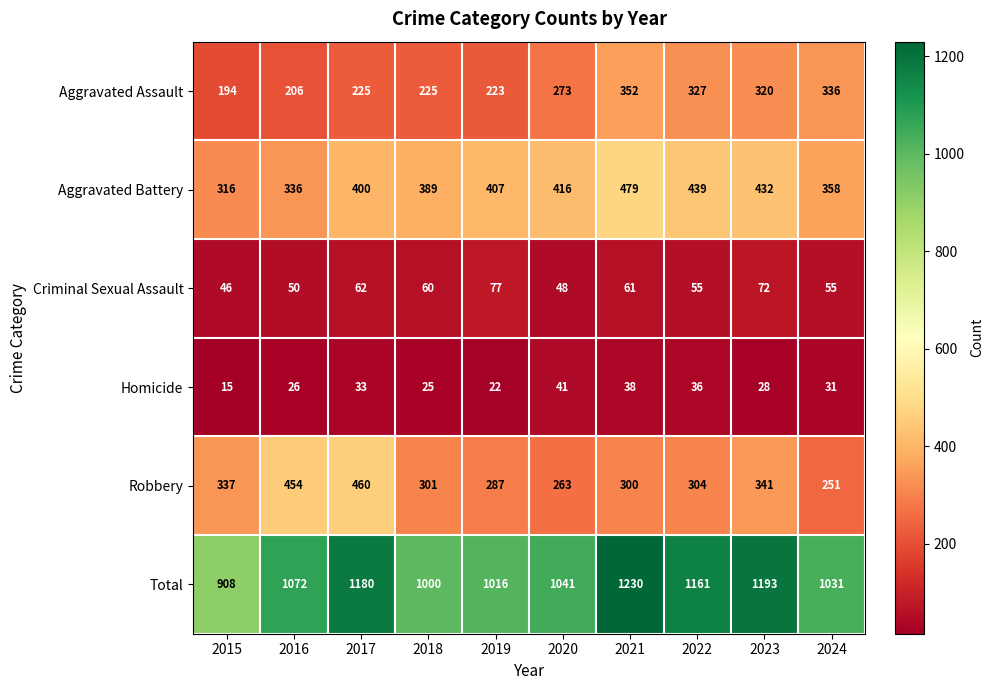

What is the approximate value of Criminal Sexual Assault at 2017?

62